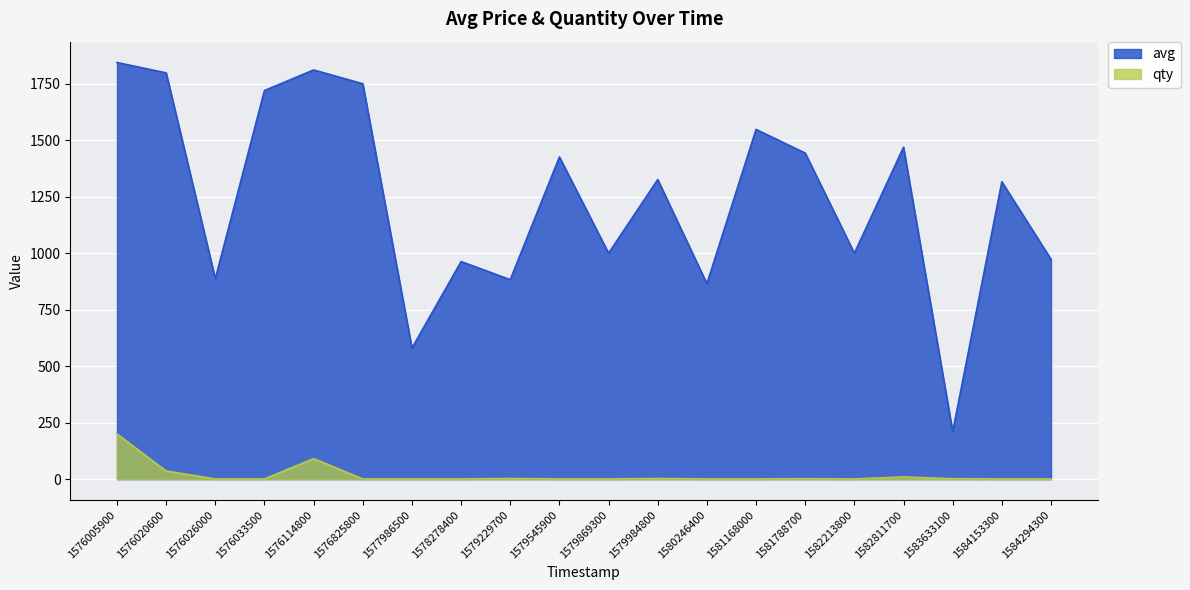

What is the sum of all qty values?

359